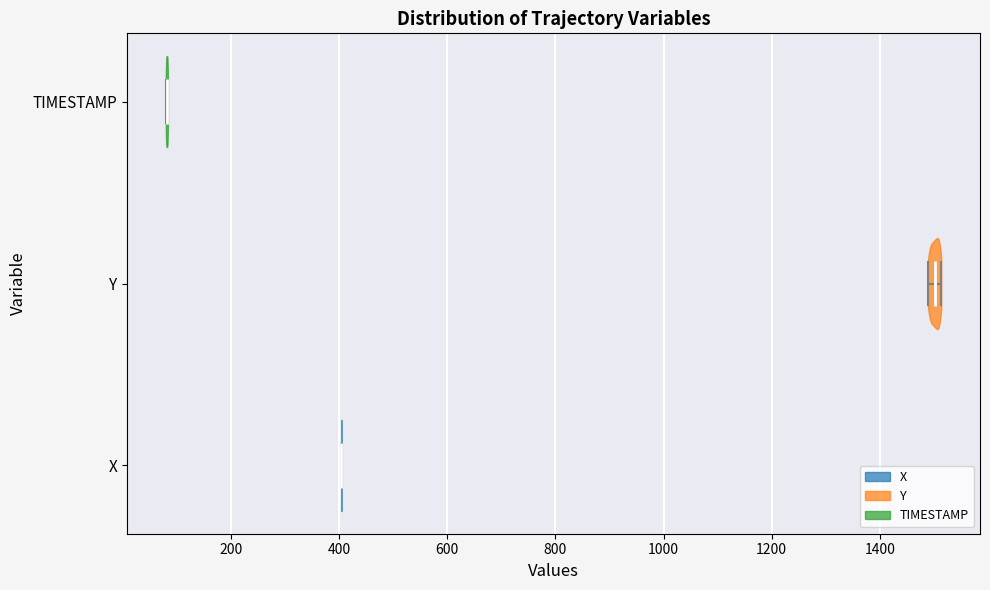

Which violin has the furthest to the left median line?

TIMESTAMP